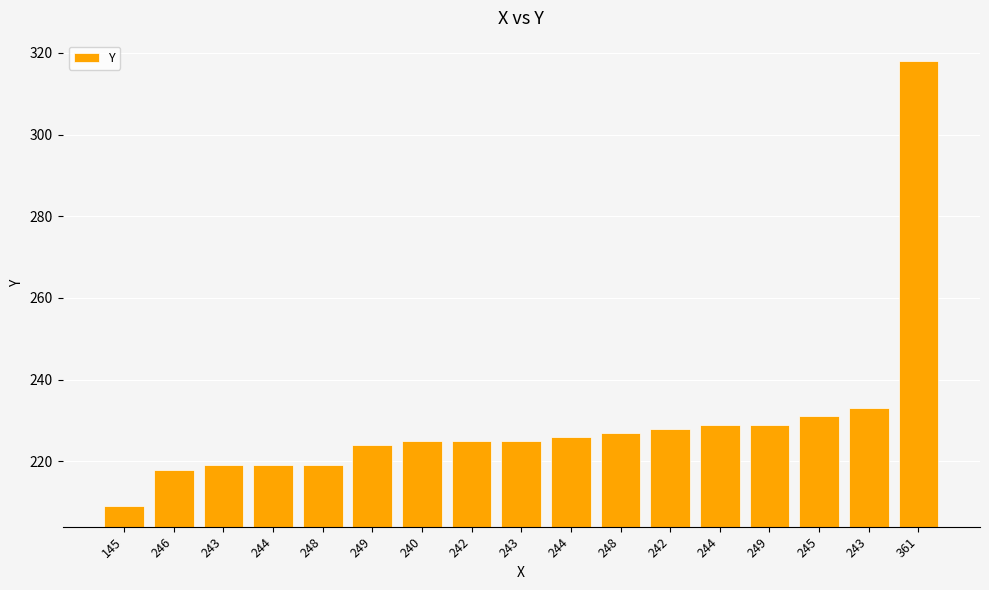

Reading left to right, list all the values displayed in this chart.

209	218	219	219	219	224	225	225	225	226	227	228	229	229	231	233	318